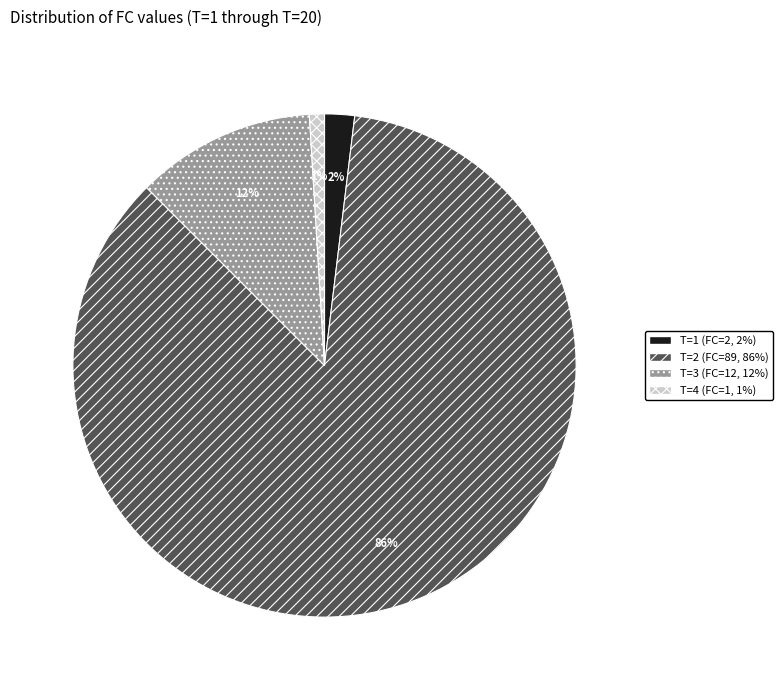

Count the number of slices in the pie.

4